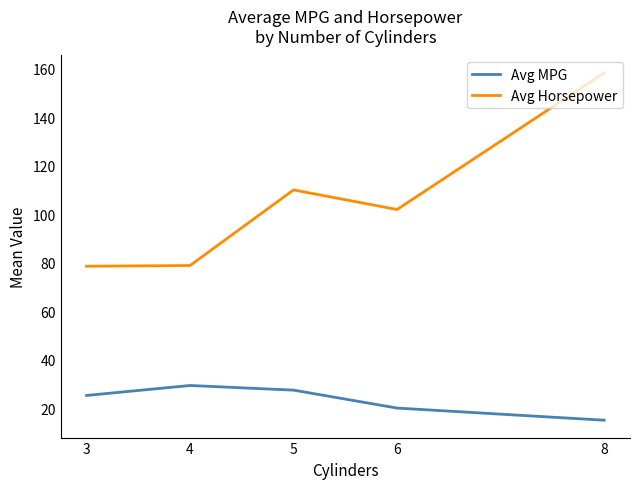

What is the average value of the Avg Horsepower series?

105.5